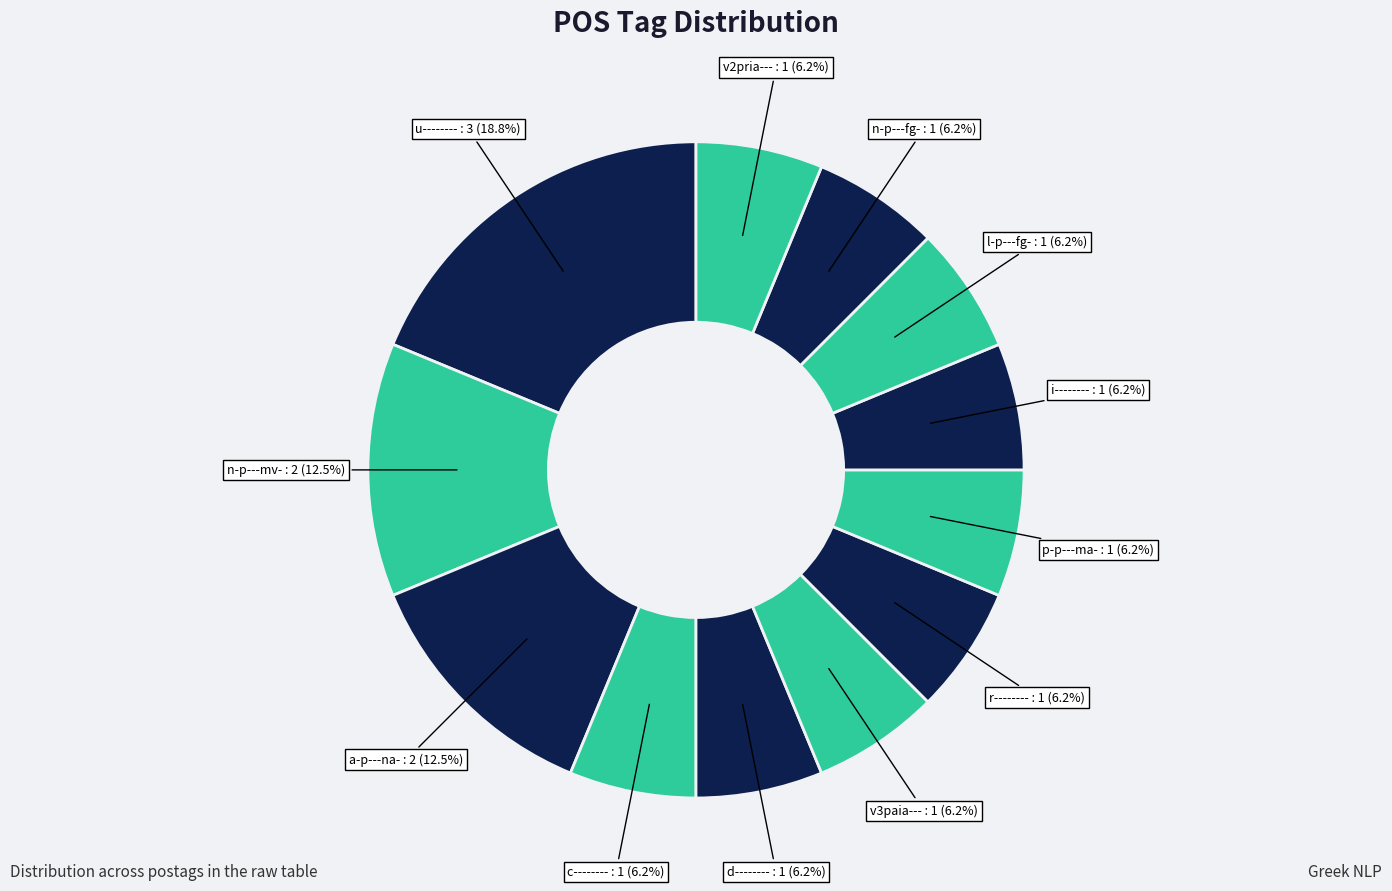

How many slices are in this pie chart?

12